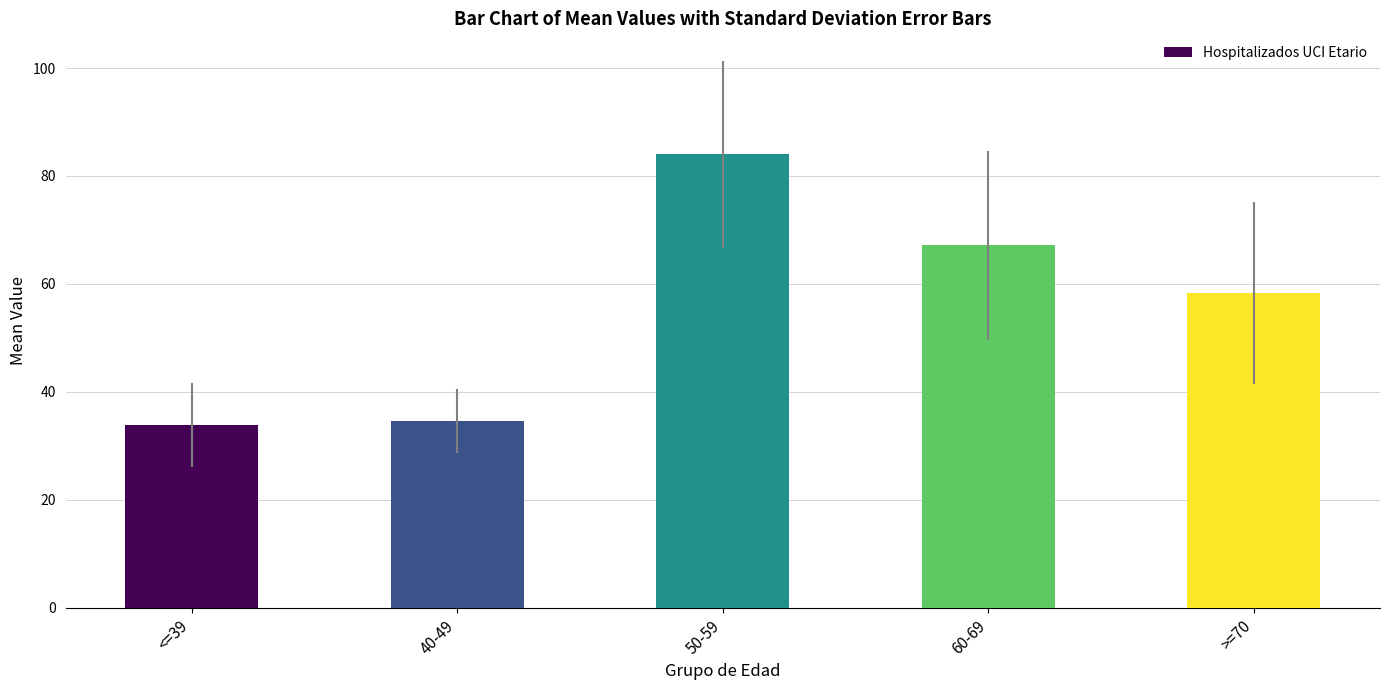

What is the smallest value displayed?

33.9